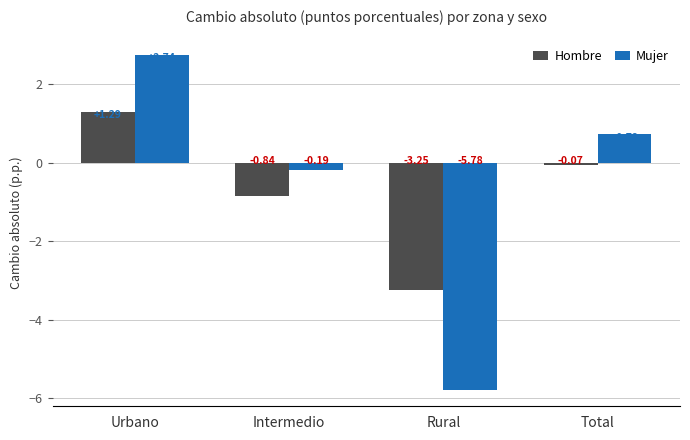

What is the sum of the Hombre values at Urbano and Intermedio?

0.5